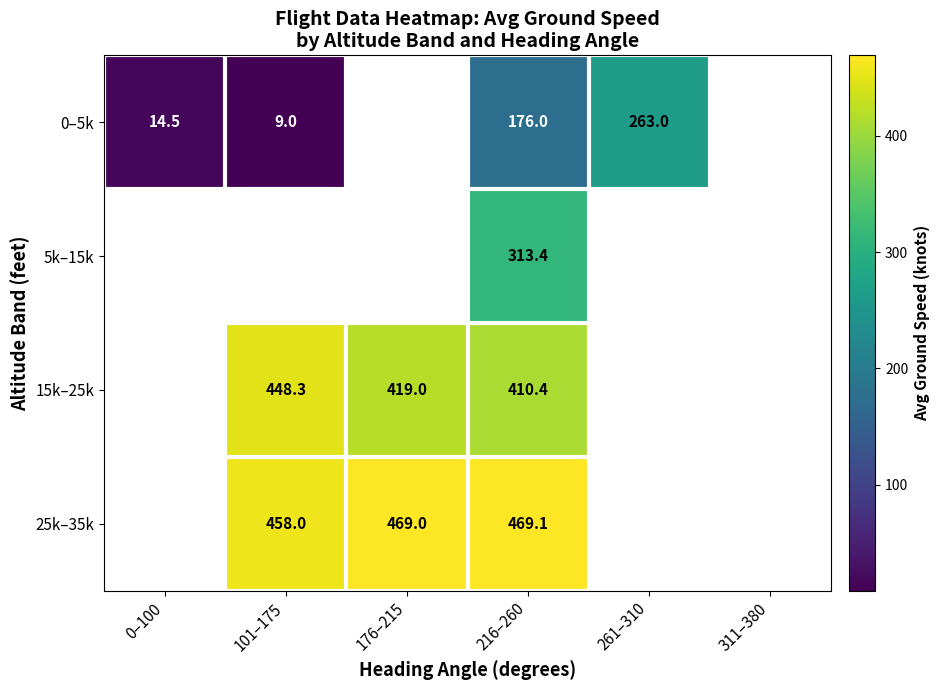

Which label corresponds to the largest value in the chart?

216–260